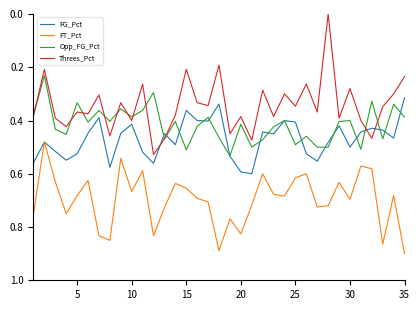

True or false: Threes_Pct and FT_Pct cross at least once.

False